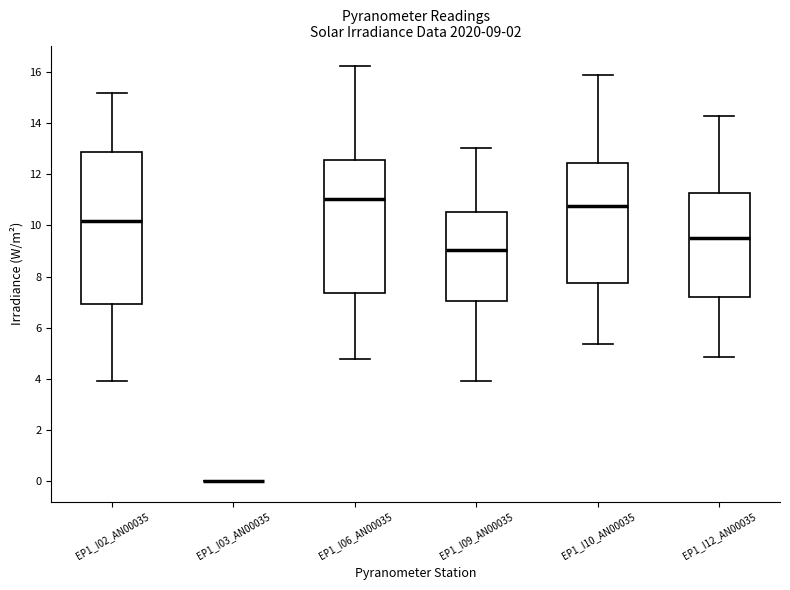

Comparing the boxes themselves (not the whiskers), which one is the tallest?

EP1_I02_AN00035